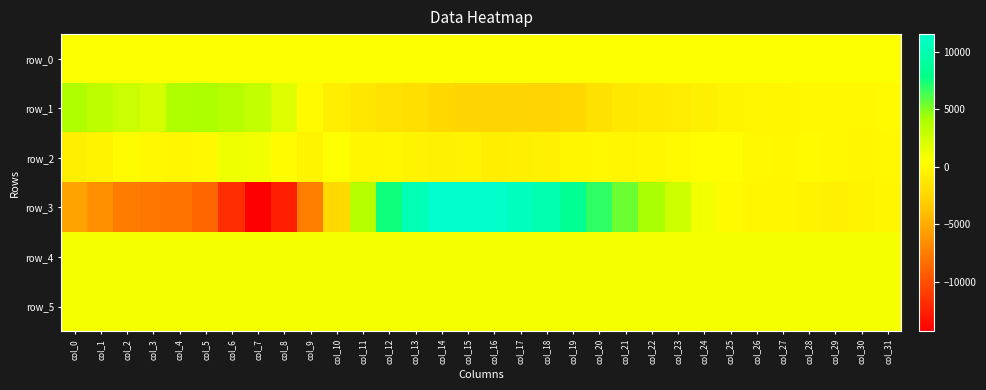

What is the difference between the second highest and second lowest values in the row_5 series?

17.0